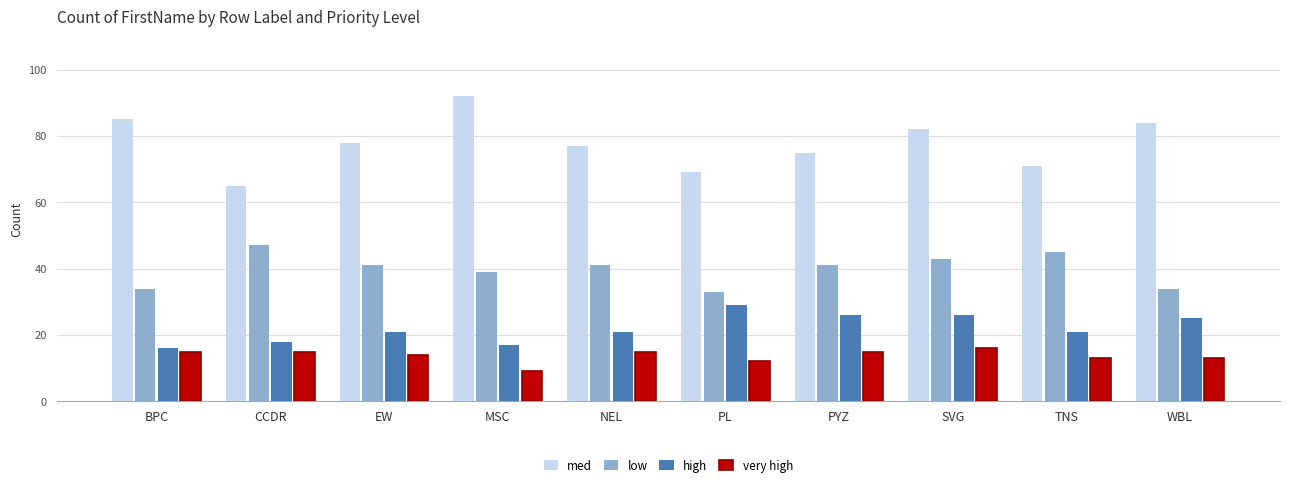

What is the spread (max minus min) of values at PL?

57